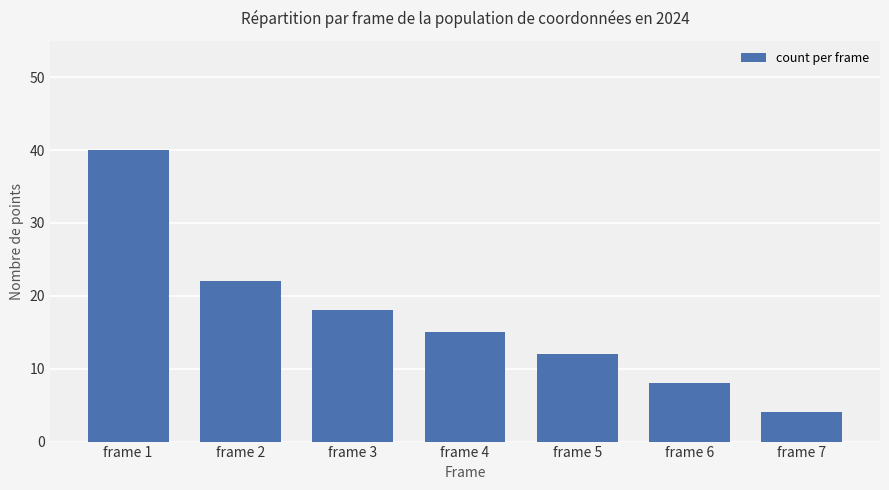

At which label does the data first exceed 15?

frame 1